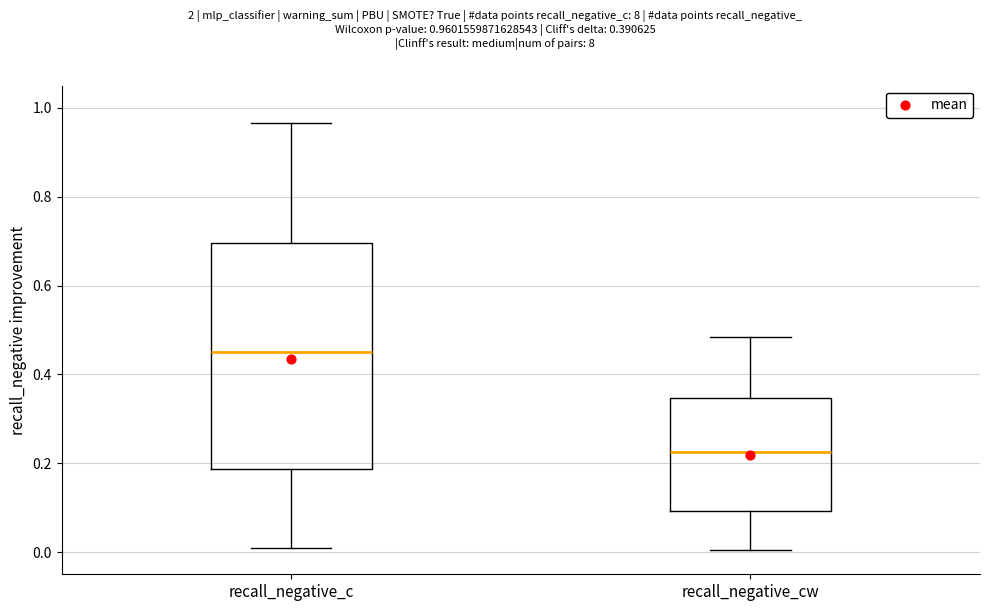

Reading left to right, transcribe this box plot: for each box, give where its median line is, the range the box spans, and where its two whiskers end, as read against the y-axis. The values are not printed on the chart, so give them approximately, as read against the axis.

recall_negative_c: median 0.46, box 0.18 to 0.70, whiskers 0.00 to 0.96
recall_negative_cw: median 0.22, box 0.10 to 0.34, whiskers 0.00 to 0.48